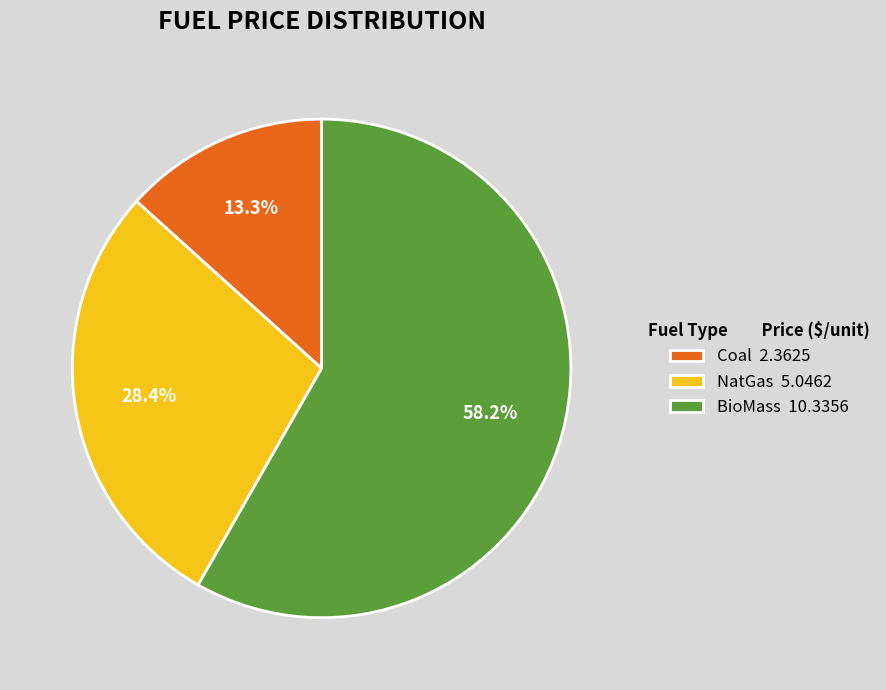

Approximately how many times larger is the value at Coal compared to NatGas?

0.5